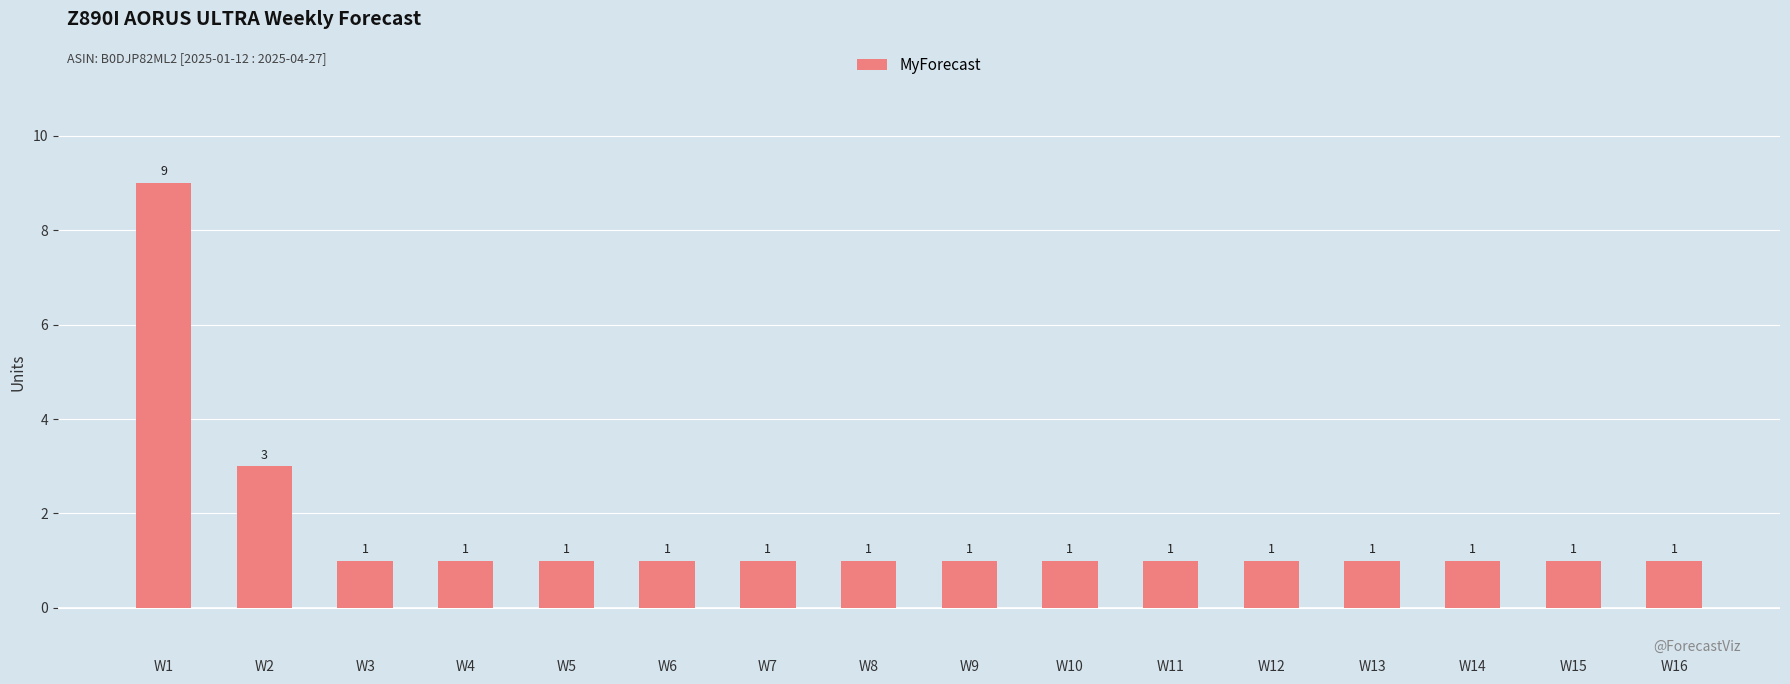

Reading left to right, list all the values displayed in this chart.

W1=9	W2=3	W3=1	W4=1	W5=1	W6=1	W7=1	W8=1	W9=1	W10=1	W11=1	W12=1	W13=1	W14=1	W15=1	W16=1